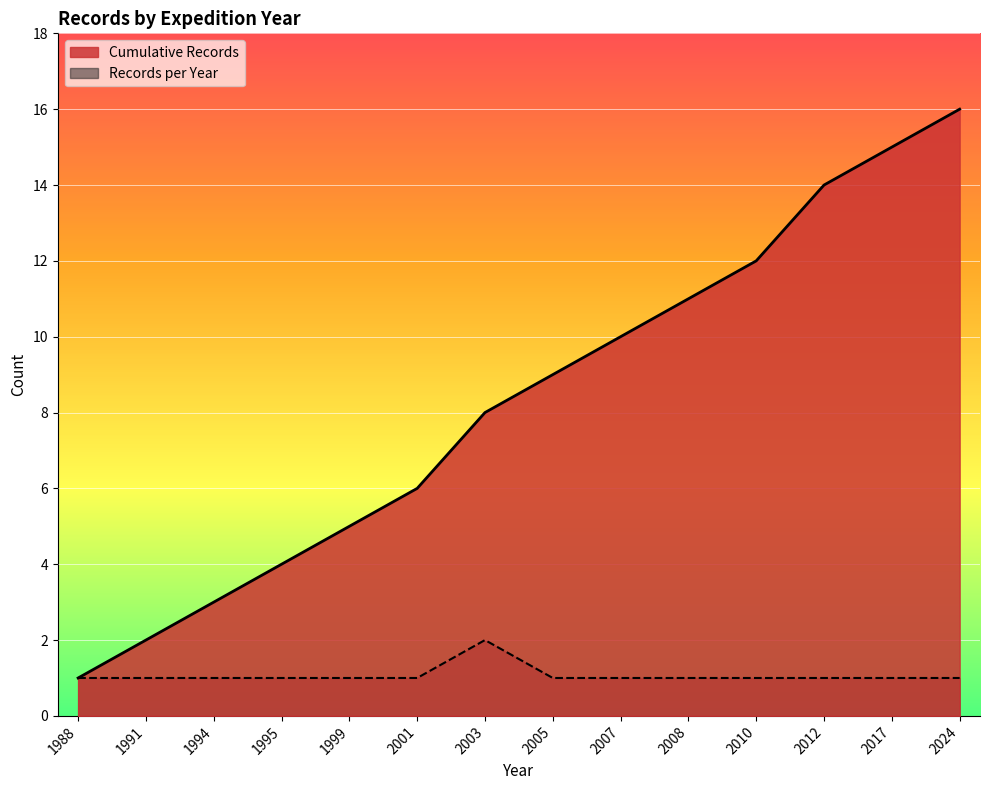

Reading left to right, extract all data points from this chart.

1	1	1	1	1	1	2	1	1	1	1	1	1	1